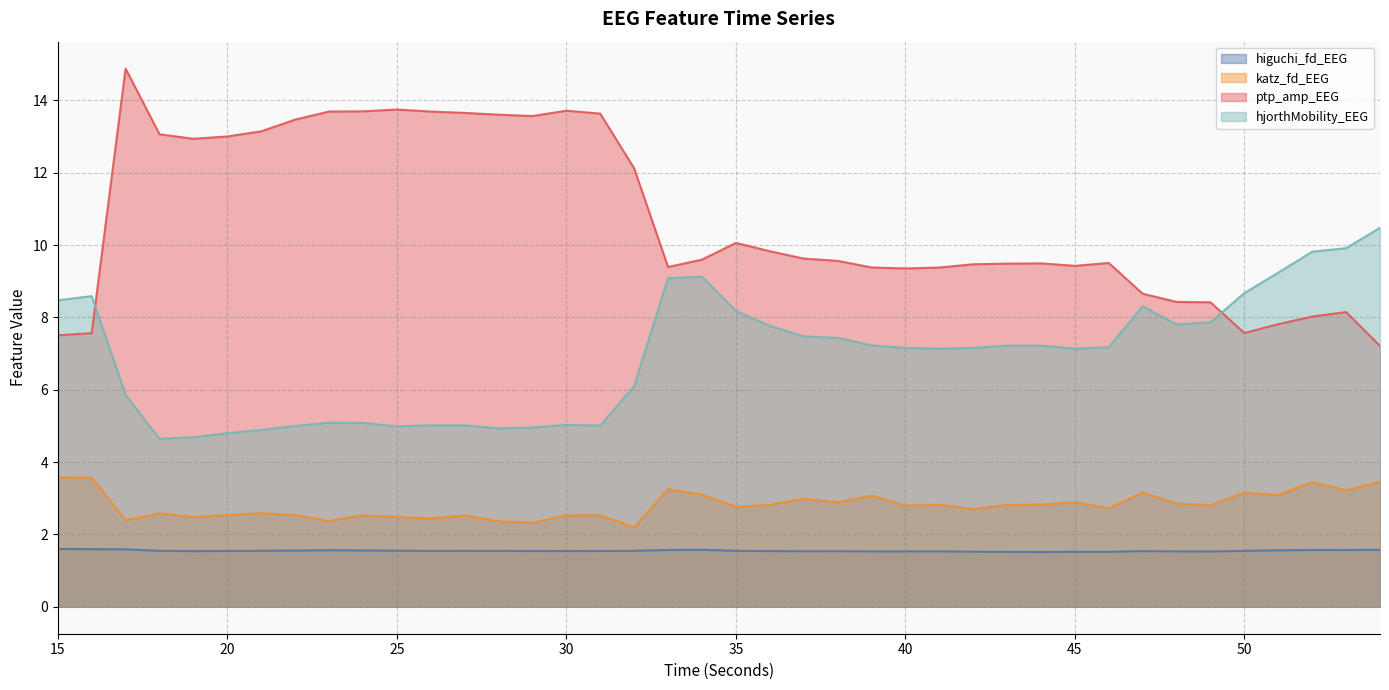

True or false: katz_fd_EEG has a value of 3.4 at 52.

True